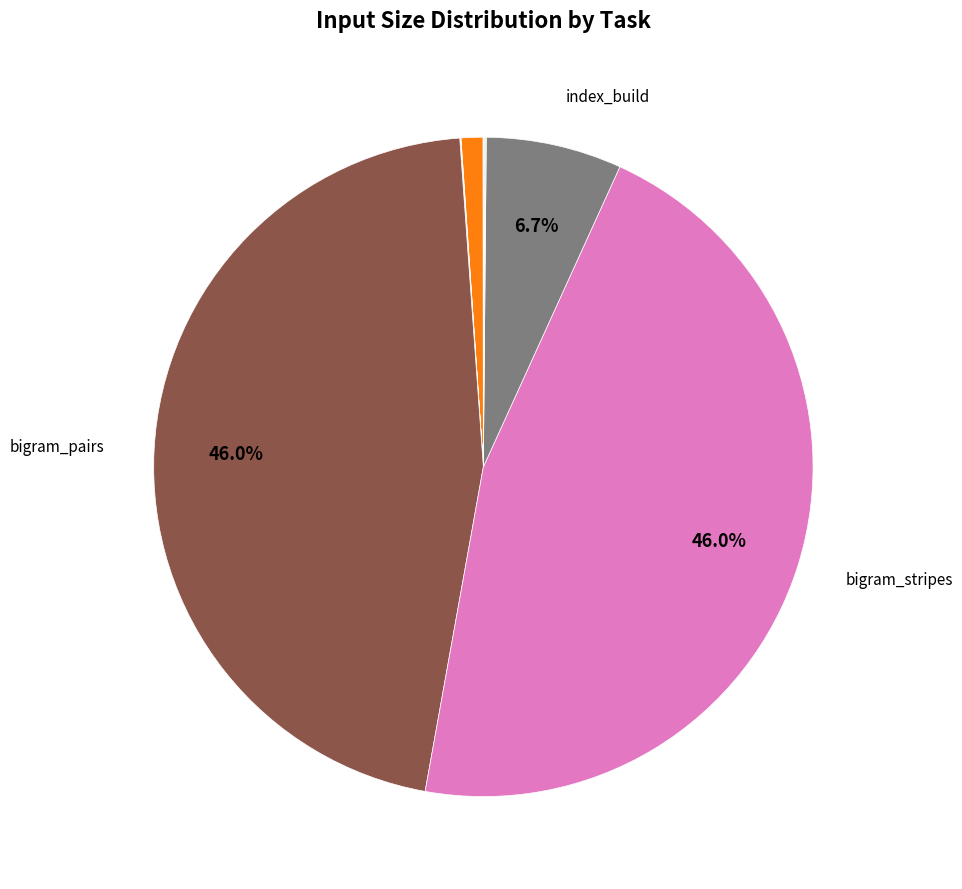

Is there a majority slice in this chart?

No